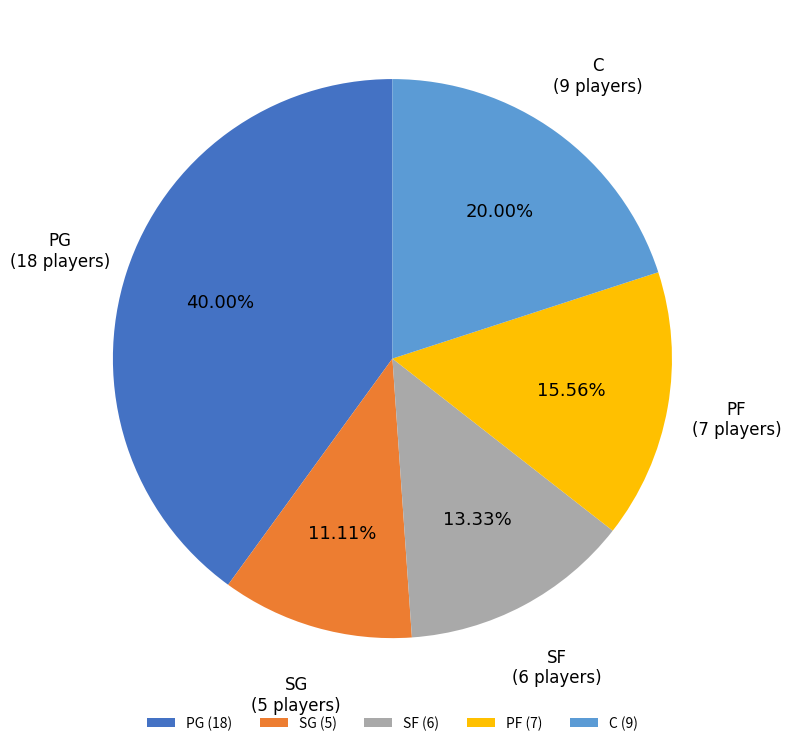

Approximately how many times larger is the value at SG (5) compared to C (9)?

0.6